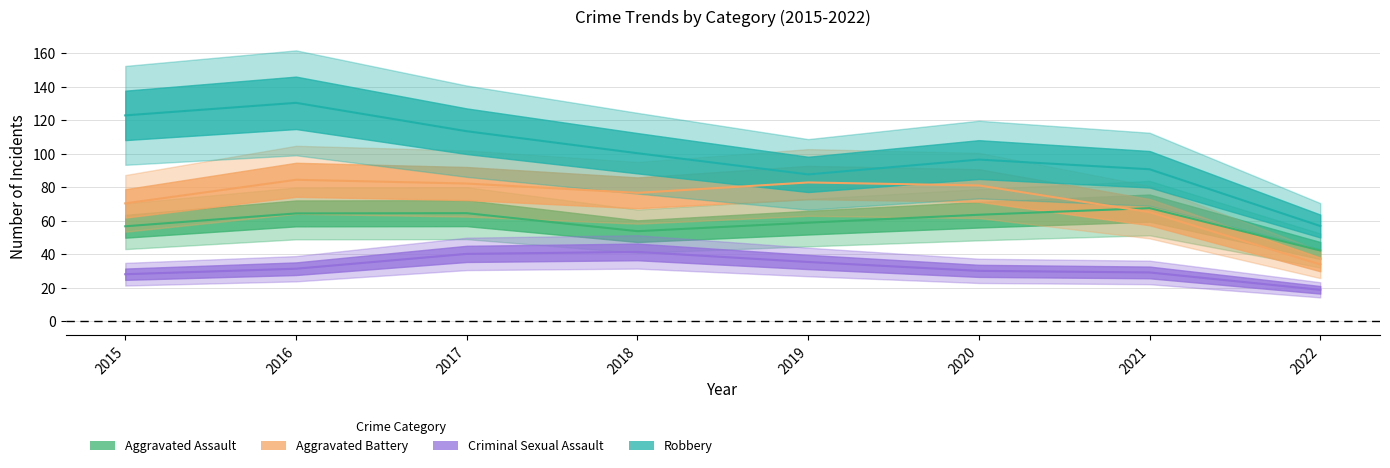

What is the highest value of the Robbery series?

145